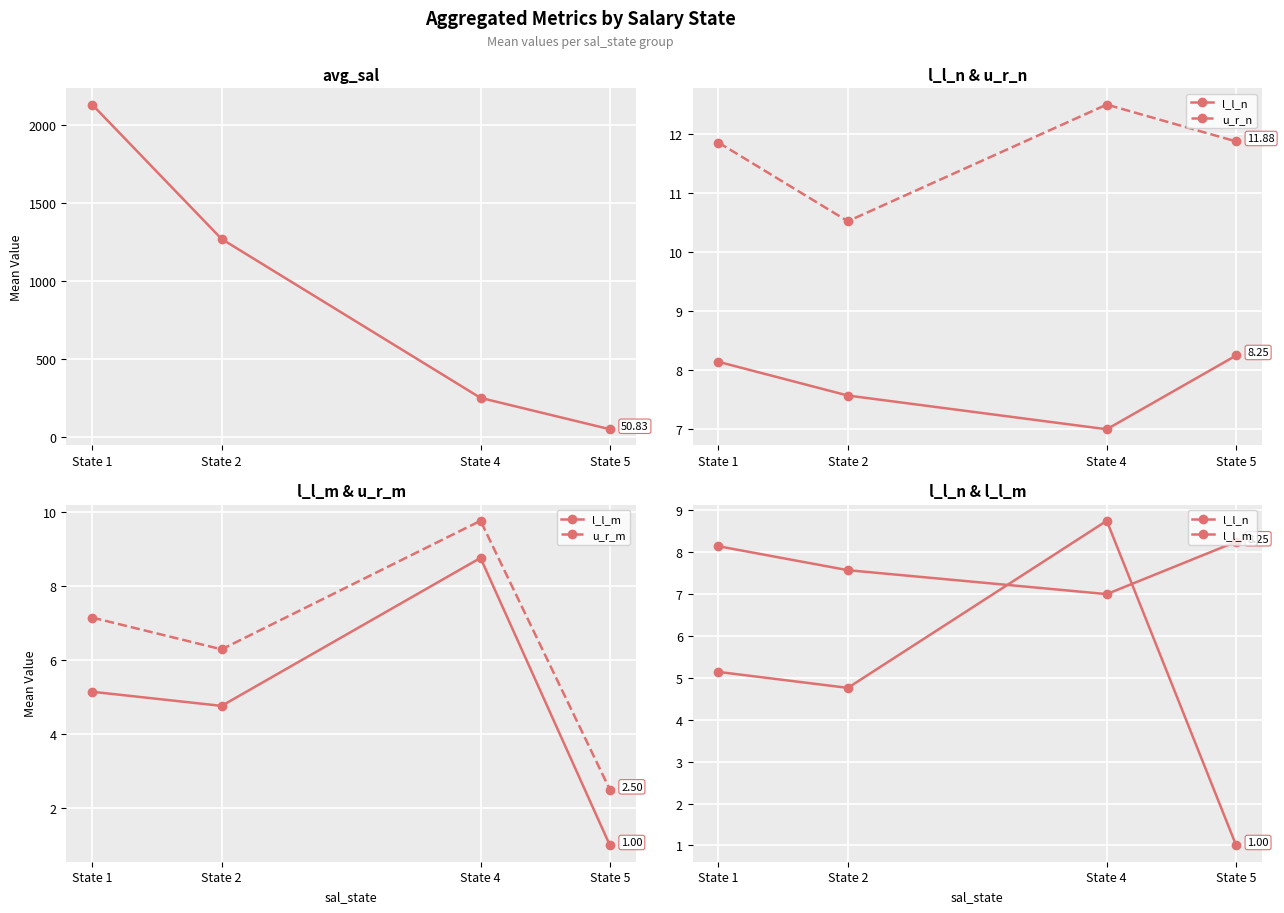

What is the sum of all u_r_m values?

25.7